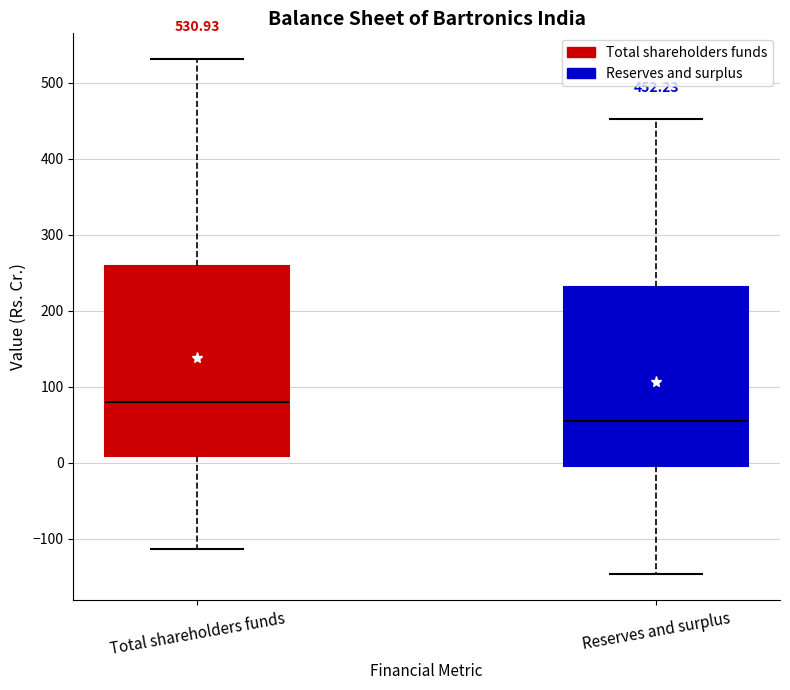

Which box has the lowest median line?

Reserves and surplus